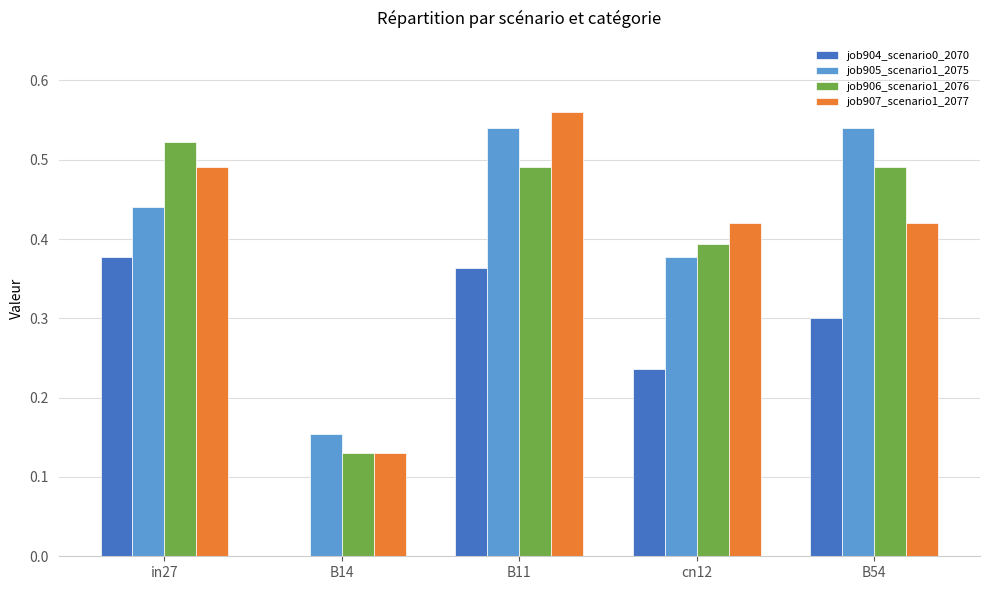

True or false: job905_scenario1_2075 has a value of 0.2 at cn12.

False